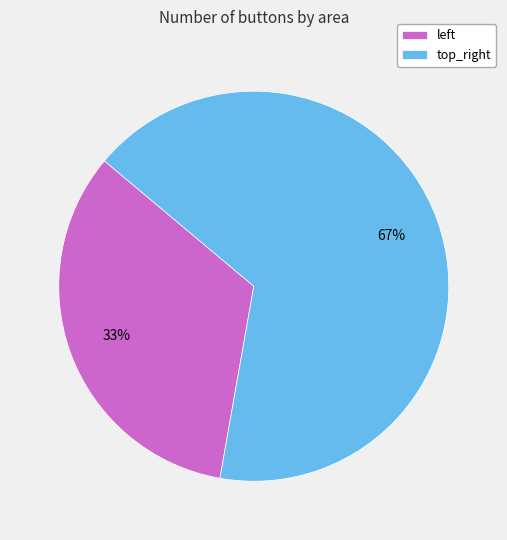

Which slice is the largest?

top_right